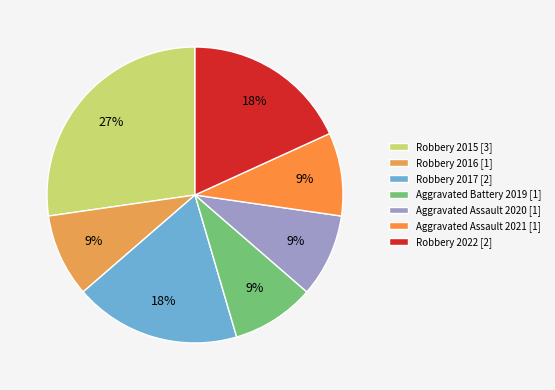

To the nearest percent, what percentage of the pie is Aggravated Assault 2021?

9%